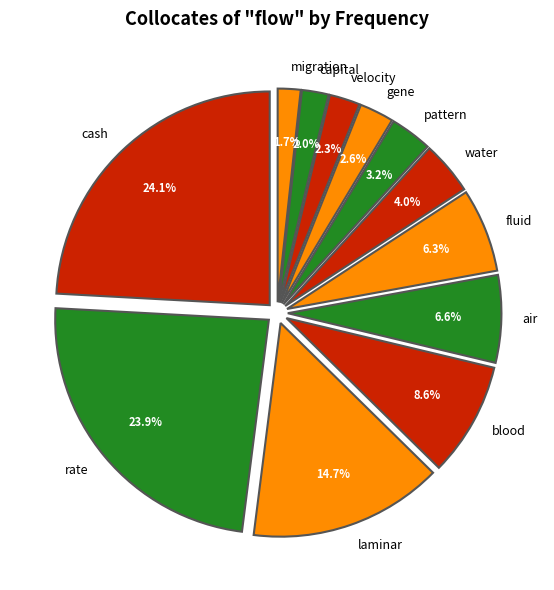

Count the number of slices in the pie.

12